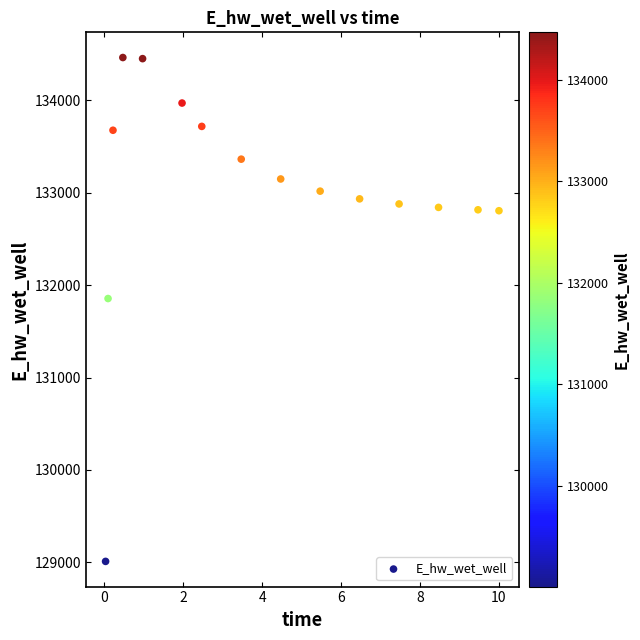

What is the range of Y values (max minus min)?

5455.3